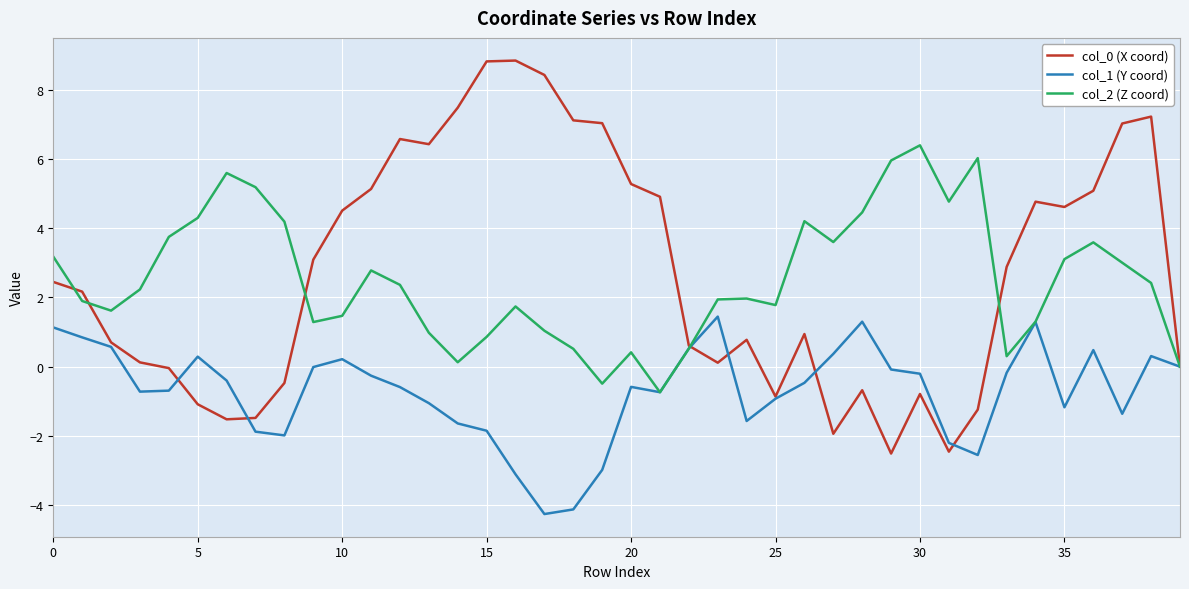

What is the lowest value of the col_0 (X coord) series?

-2.5